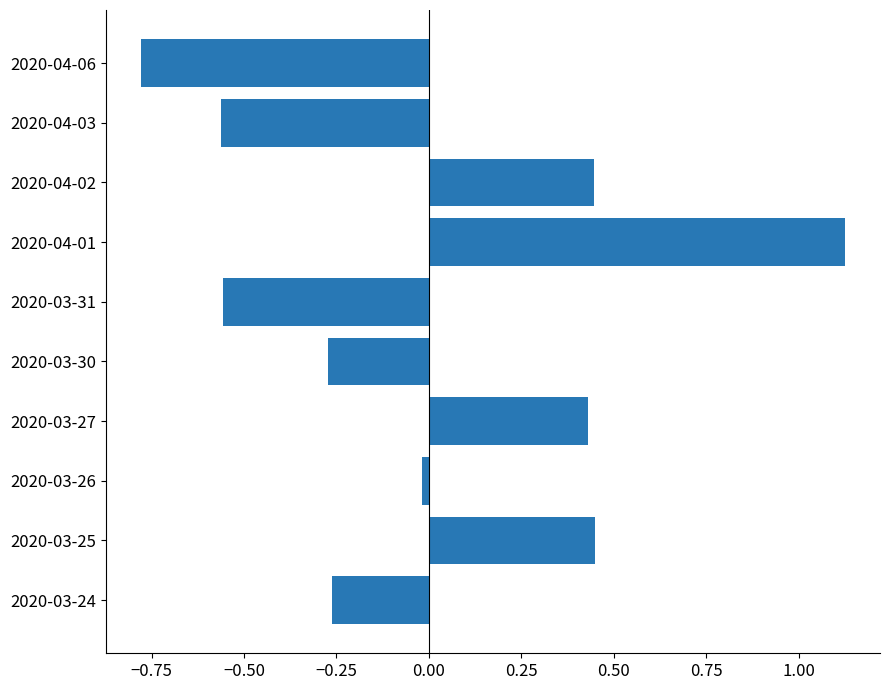

True or false: the data shows -0.5 at 2020-04-06.

False